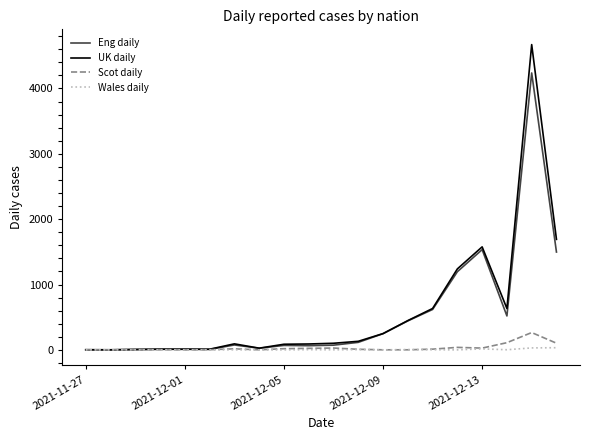

Rank the series by their maximum value, from highest to lowest.

UK daily, Eng daily, Scot daily, Wales daily